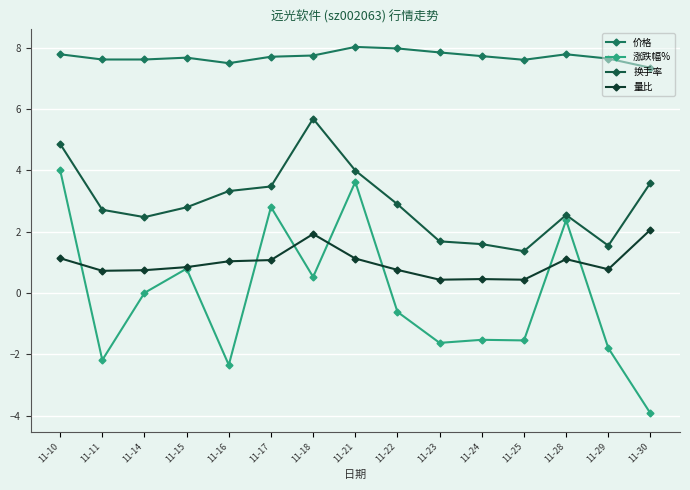

True or false: 涨跌幅% and 价格 intersect in this chart.

False